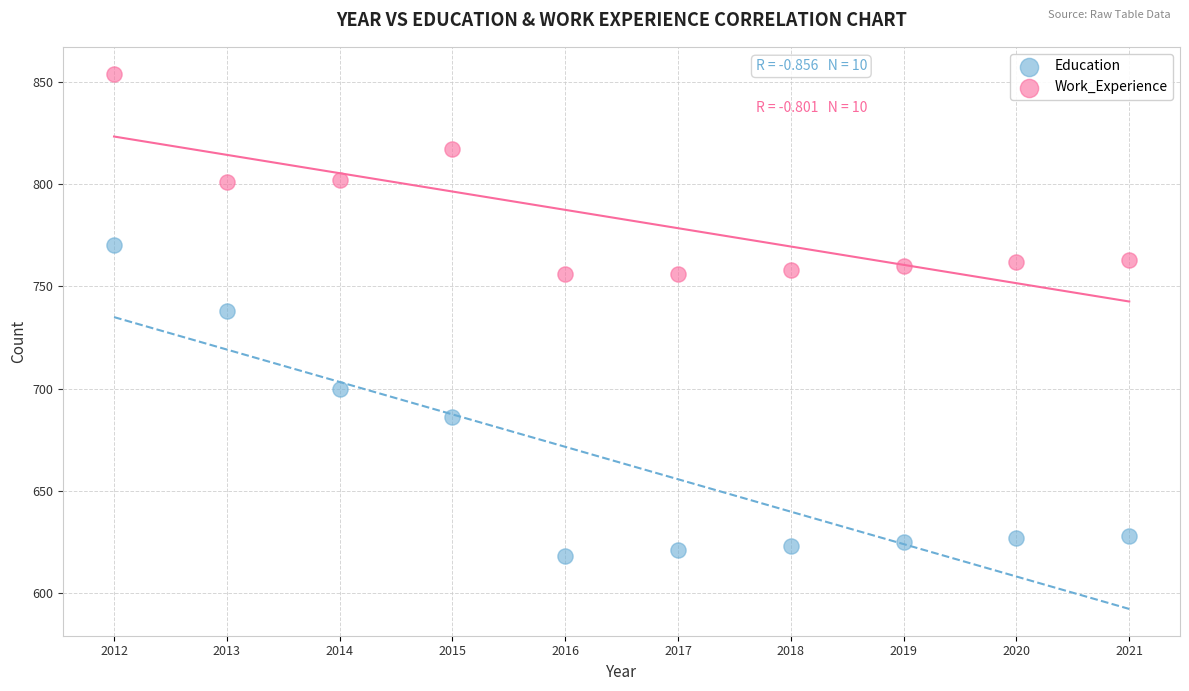

Which series contains the highest Y value?

Work_Experience